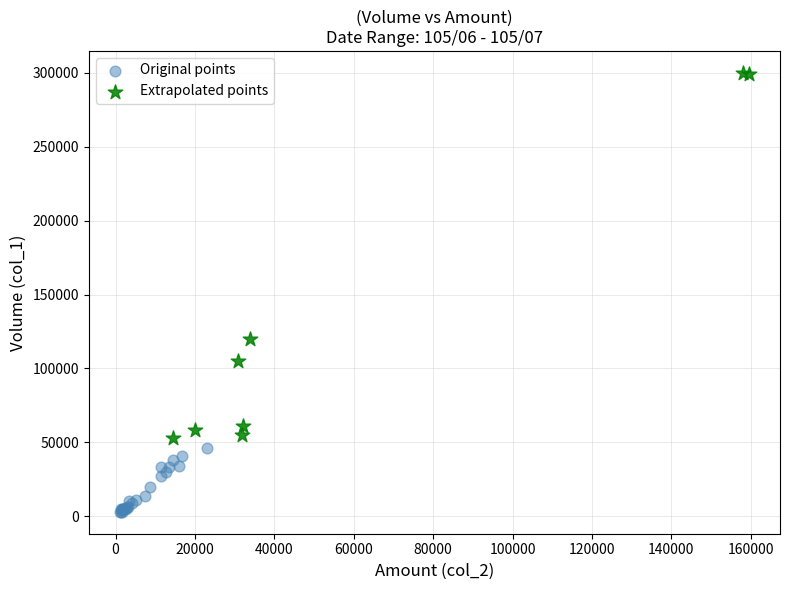

Which series has the largest Y range (max minus min)?

Extrapolated points